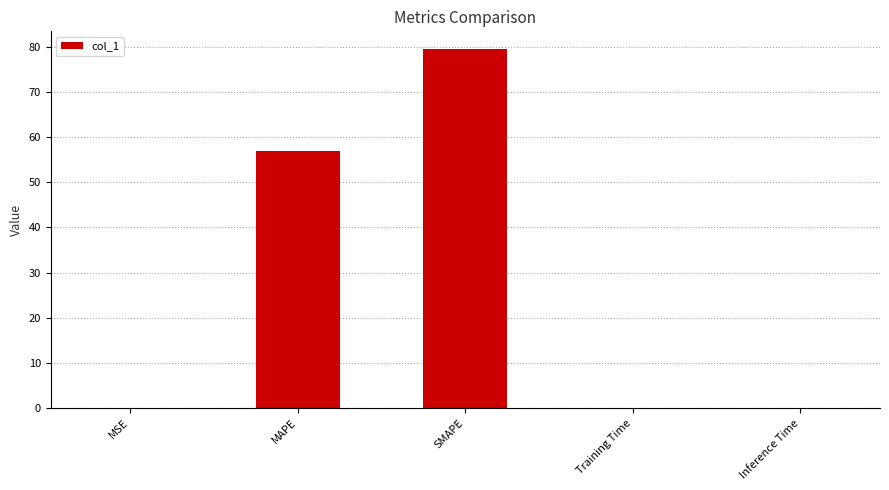

What is the maximum value shown in the chart?

79.5